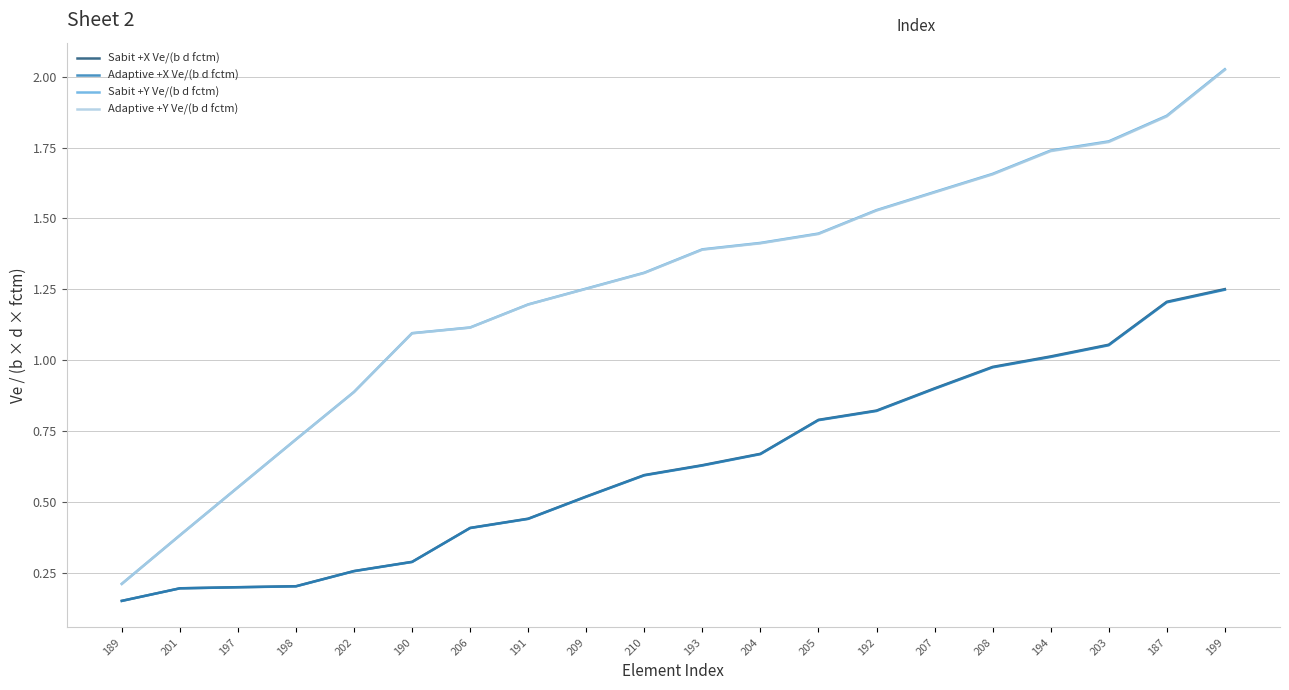

True or false: Sabit +Y Ve/(b d fctm) and Adaptive +X Ve/(b d fctm) cross at least once.

False